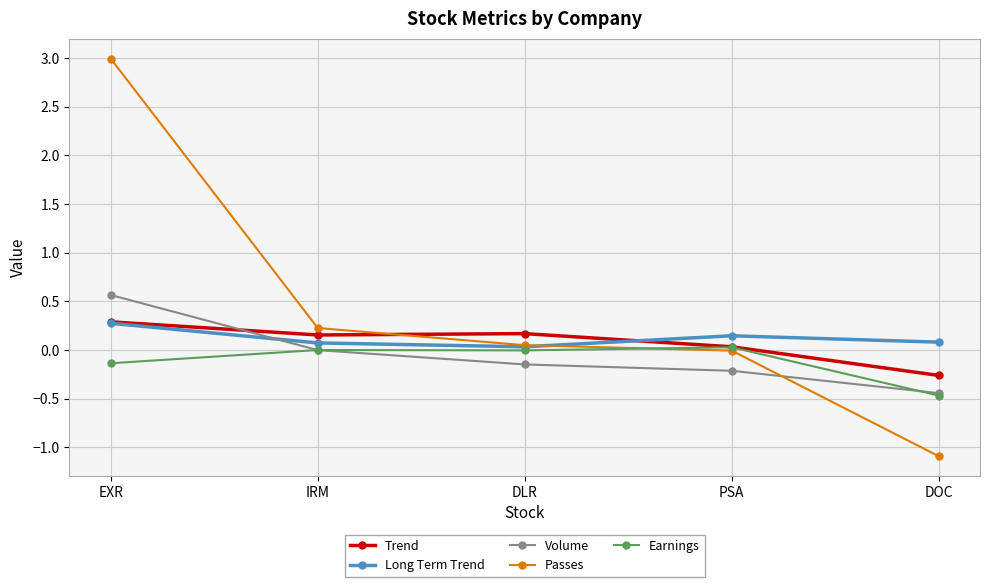

How many data points does each series have?

5